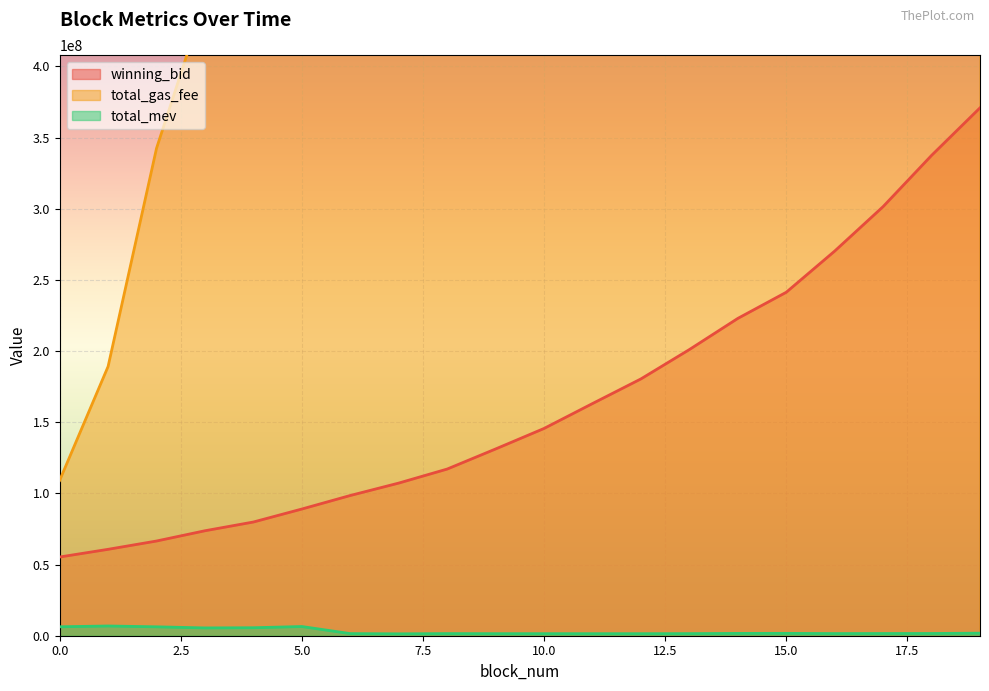

Which series has the widest spread of values?

total_gas_fee